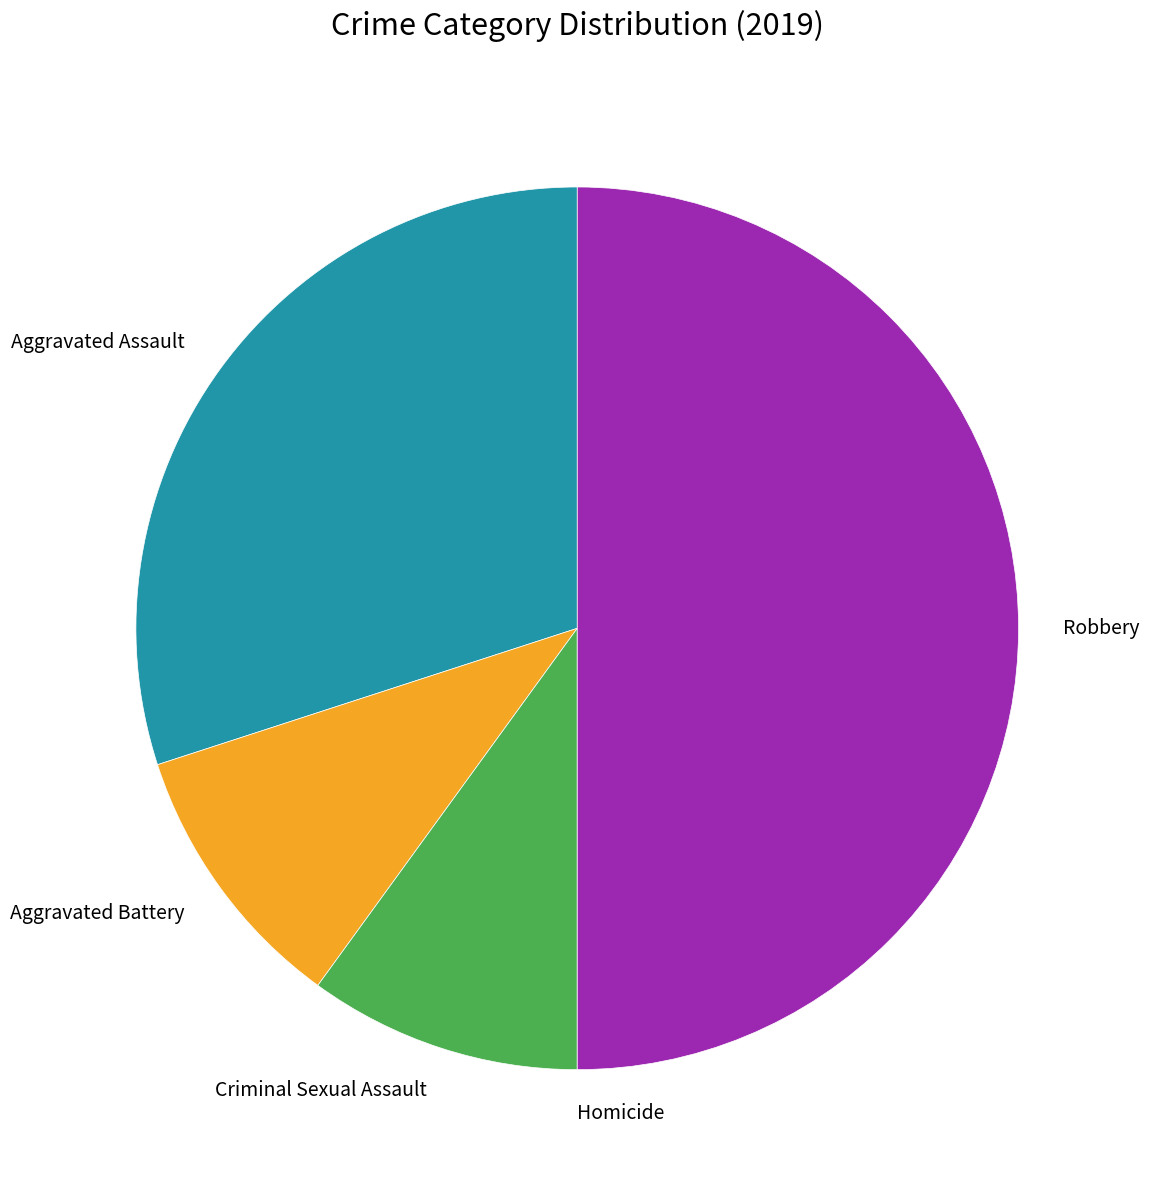

Is it true that Aggravated Battery is 10% of the pie?

True